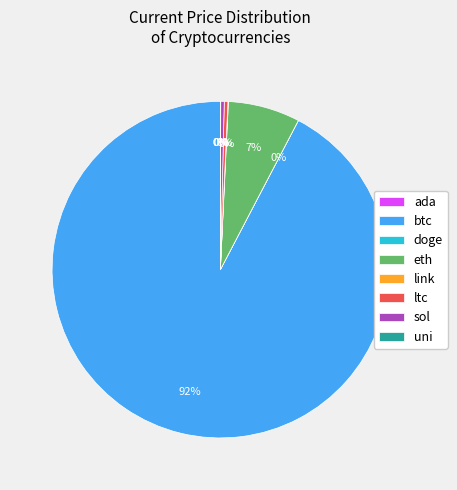

Which slice is the largest?

btc